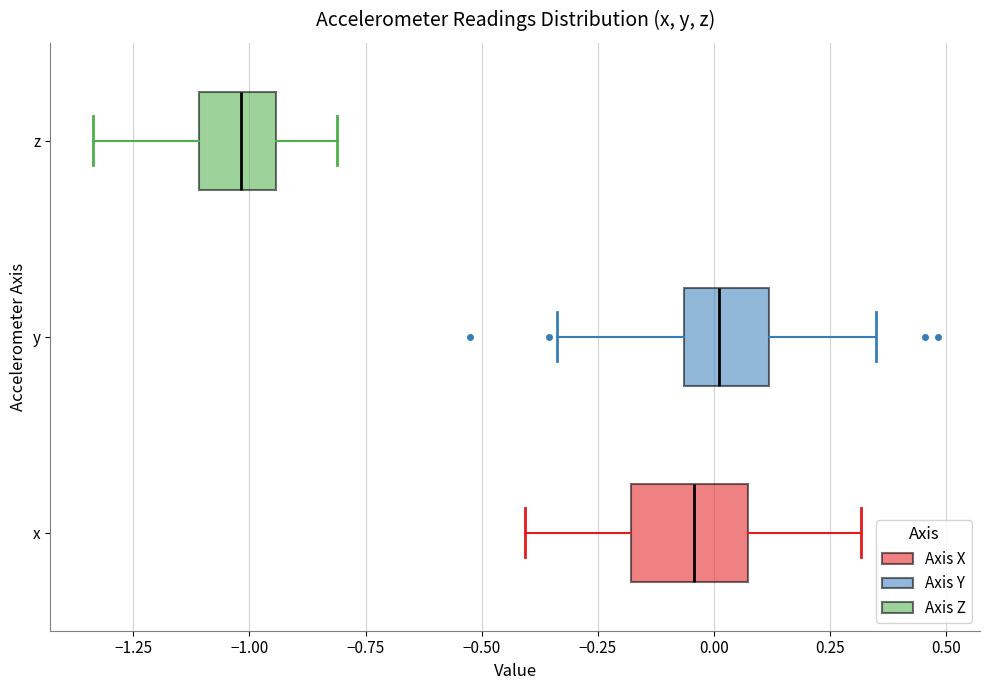

Which box's median line is the furthest to the right?

y